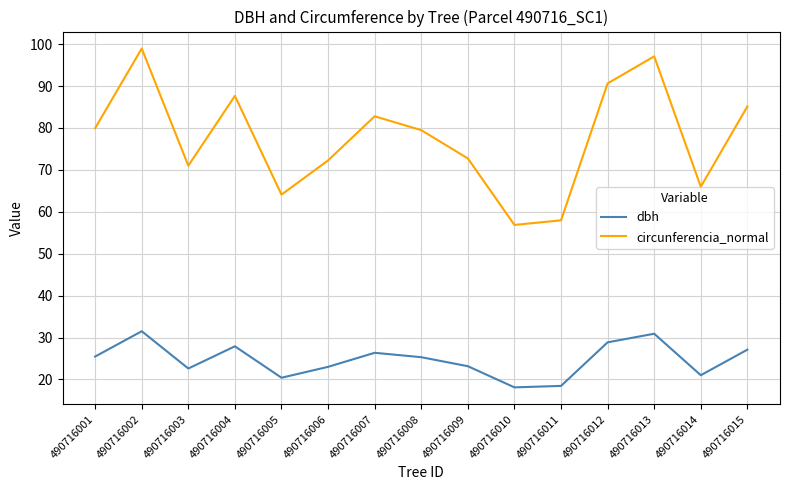

At which category is the sum across all series the highest?

490716002